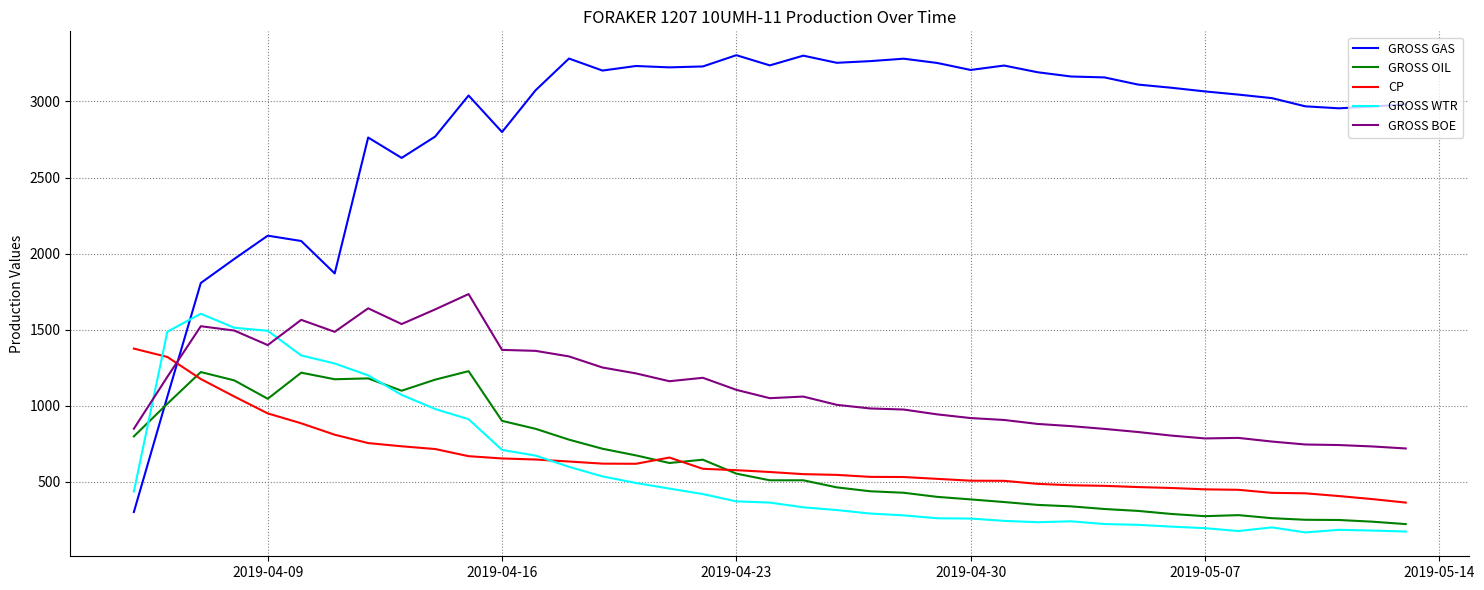

Which series has the largest range (max minus min)?

GROSS GAS